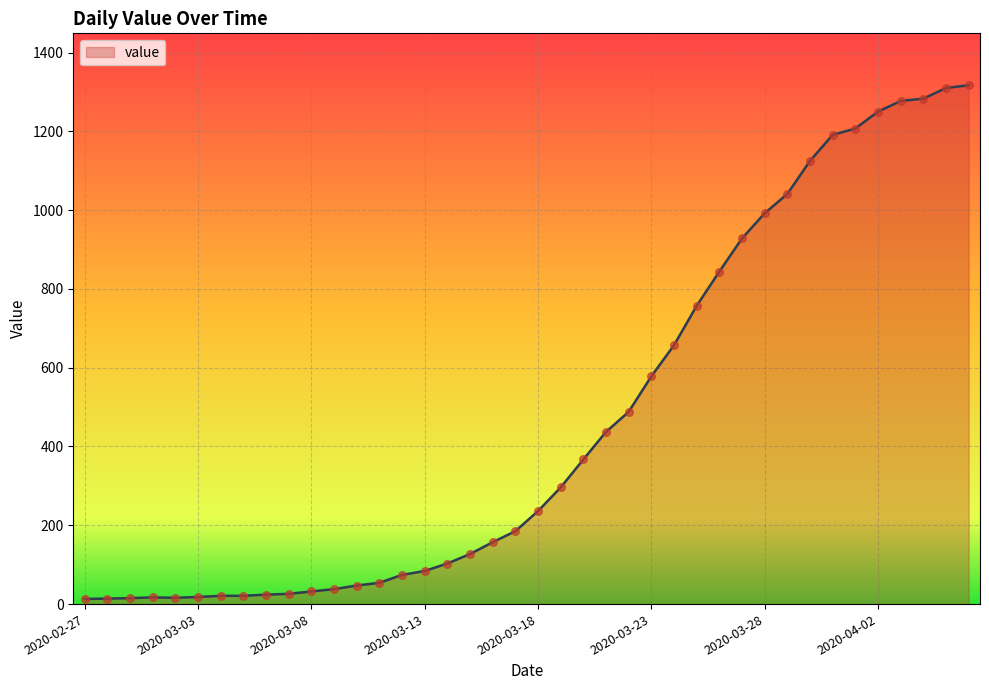

What is the maximum value shown in the chart?

1317